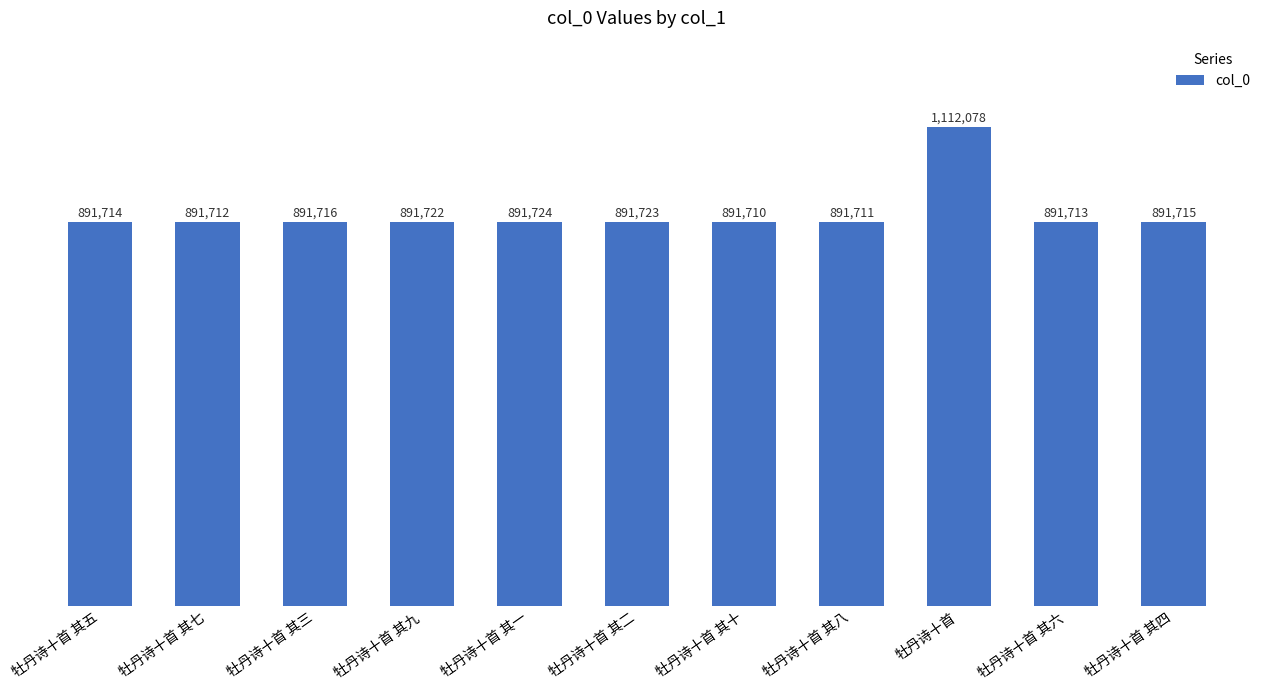

What is the sum of the values at 牡丹诗十首 其四 and 牡丹诗十首?

2003793